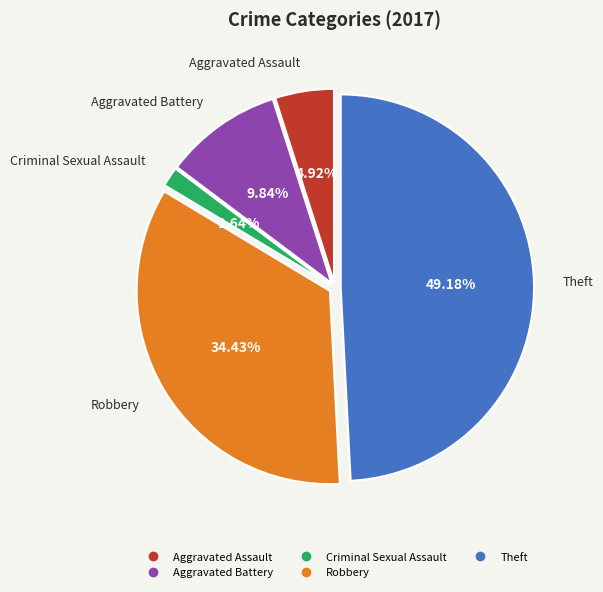

To the nearest percent, what is the difference between the largest and smallest slice percentages?

48%